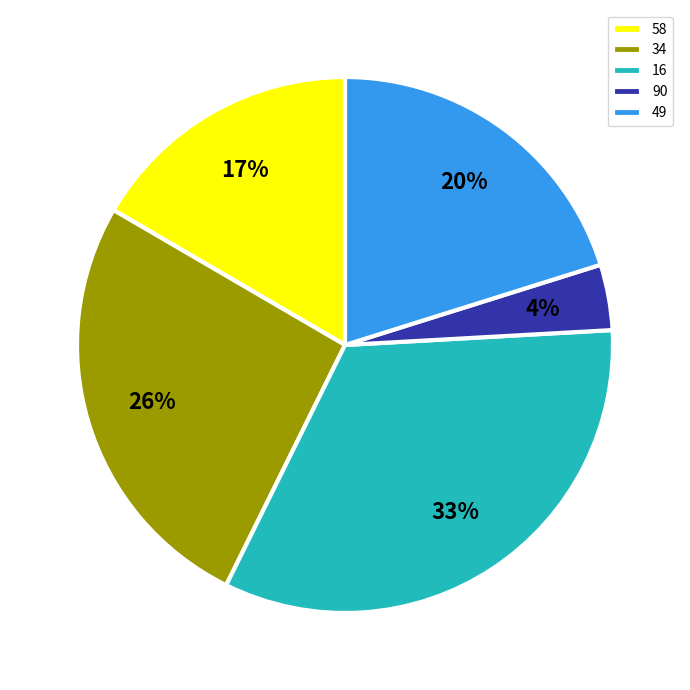

Which slice is the smallest?

90